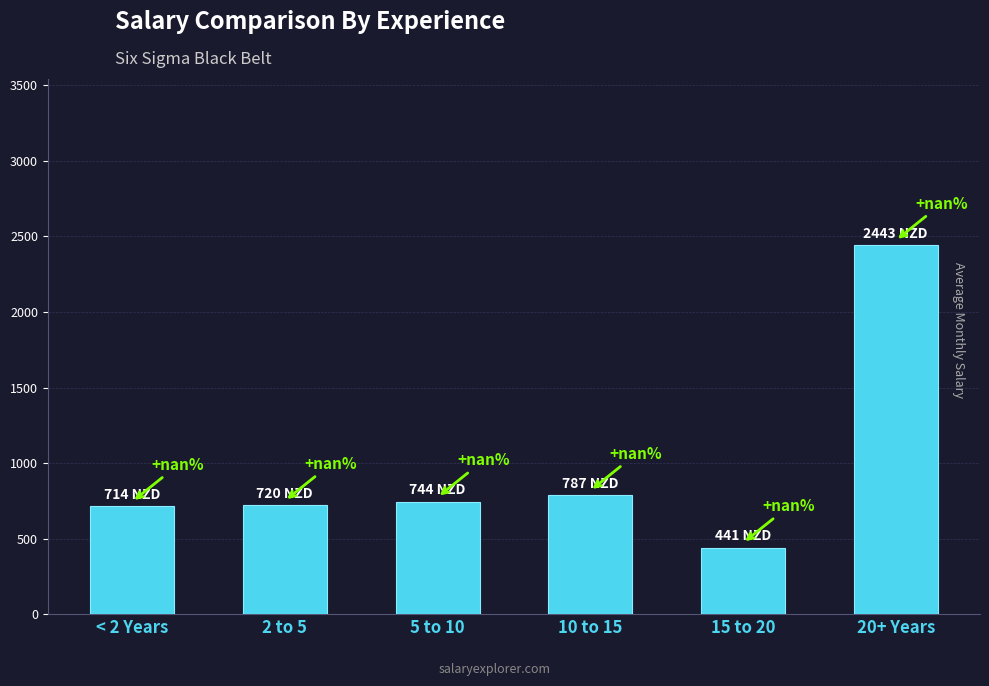

What is the change in value from 2 to 5 to 5 to 10?

+24